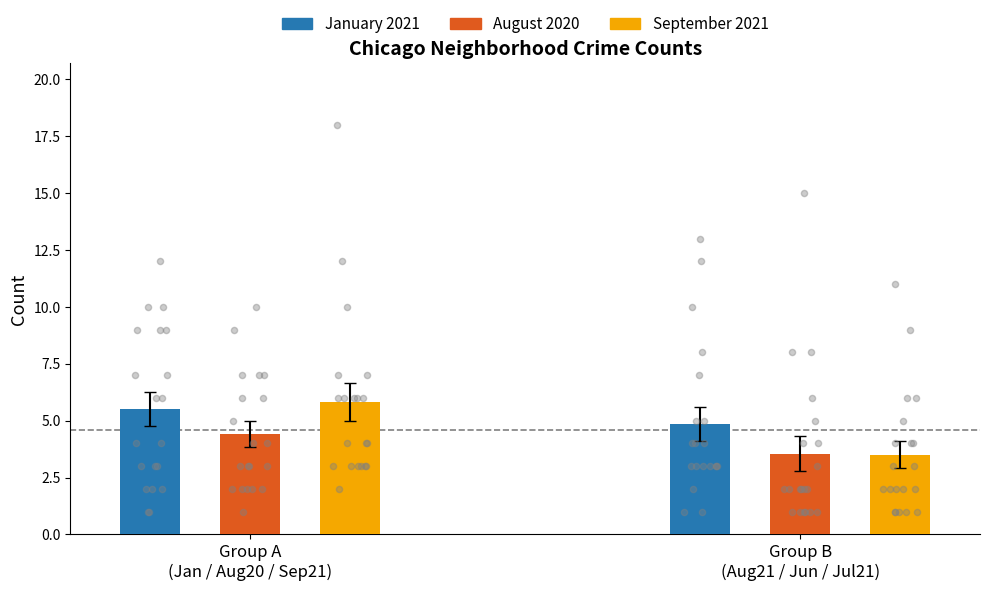

Which series reaches the minimum Y coordinate?

January 2021